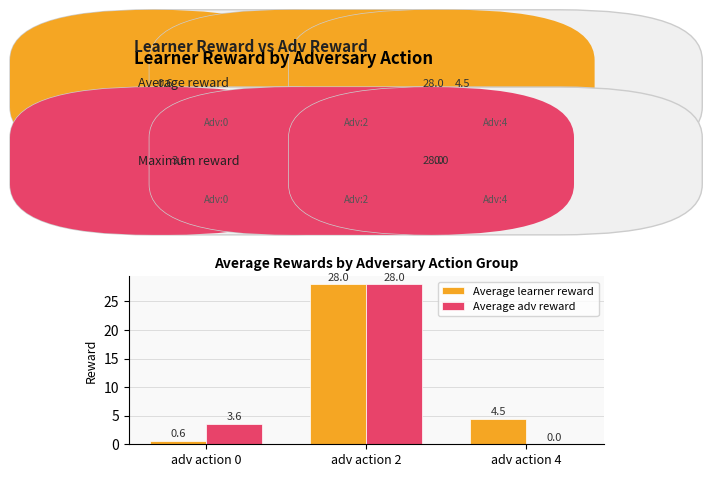

Reading left to right, extract all data points from this chart.

Average learner reward: adv action 0=0.6	adv action 2=28.0	adv action 4=4.5
Average adv reward: adv action 0=3.6	adv action 2=28.0	adv action 4=0.0